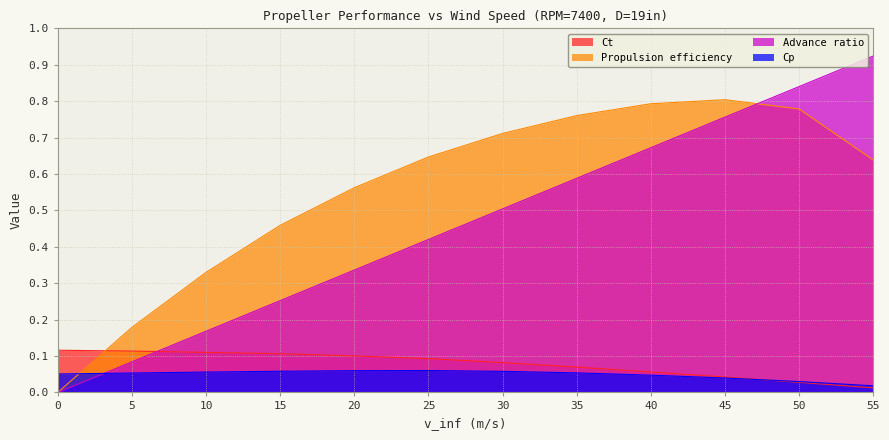

Rank the categories by Advance ratio value from lowest to highest.

0, 5, 10, 15, 20, 25, 30, 35, 40, 45, 50, 55